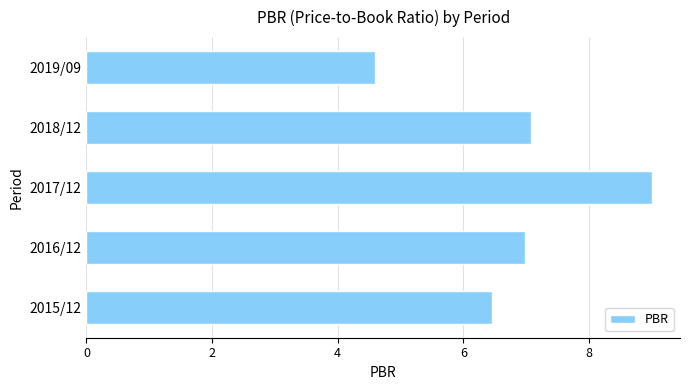

How many series are shown in this chart?

1